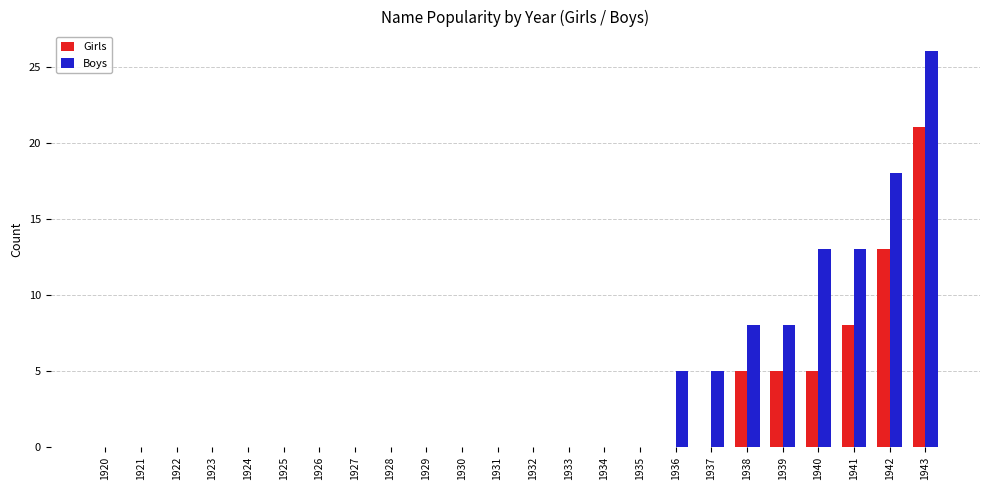

Reading left to right, what are all the values shown in this chart?

Girls: 1920=0	1921=0	1922=0	1923=0	1924=0	1925=0	1926=0	1927=0	1928=0	1929=0	1930=0	1931=0	1932=0	1933=0	1934=0	1935=0	1936=0	1937=0	1938=5	1939=5	1940=5	1941=8	1942=13	1943=21
Boys: 1920=0	1921=0	1922=0	1923=0	1924=0	1925=0	1926=0	1927=0	1928=0	1929=0	1930=0	1931=0	1932=0	1933=0	1934=0	1935=0	1936=5	1937=5	1938=8	1939=8	1940=13	1941=13	1942=18	1943=26